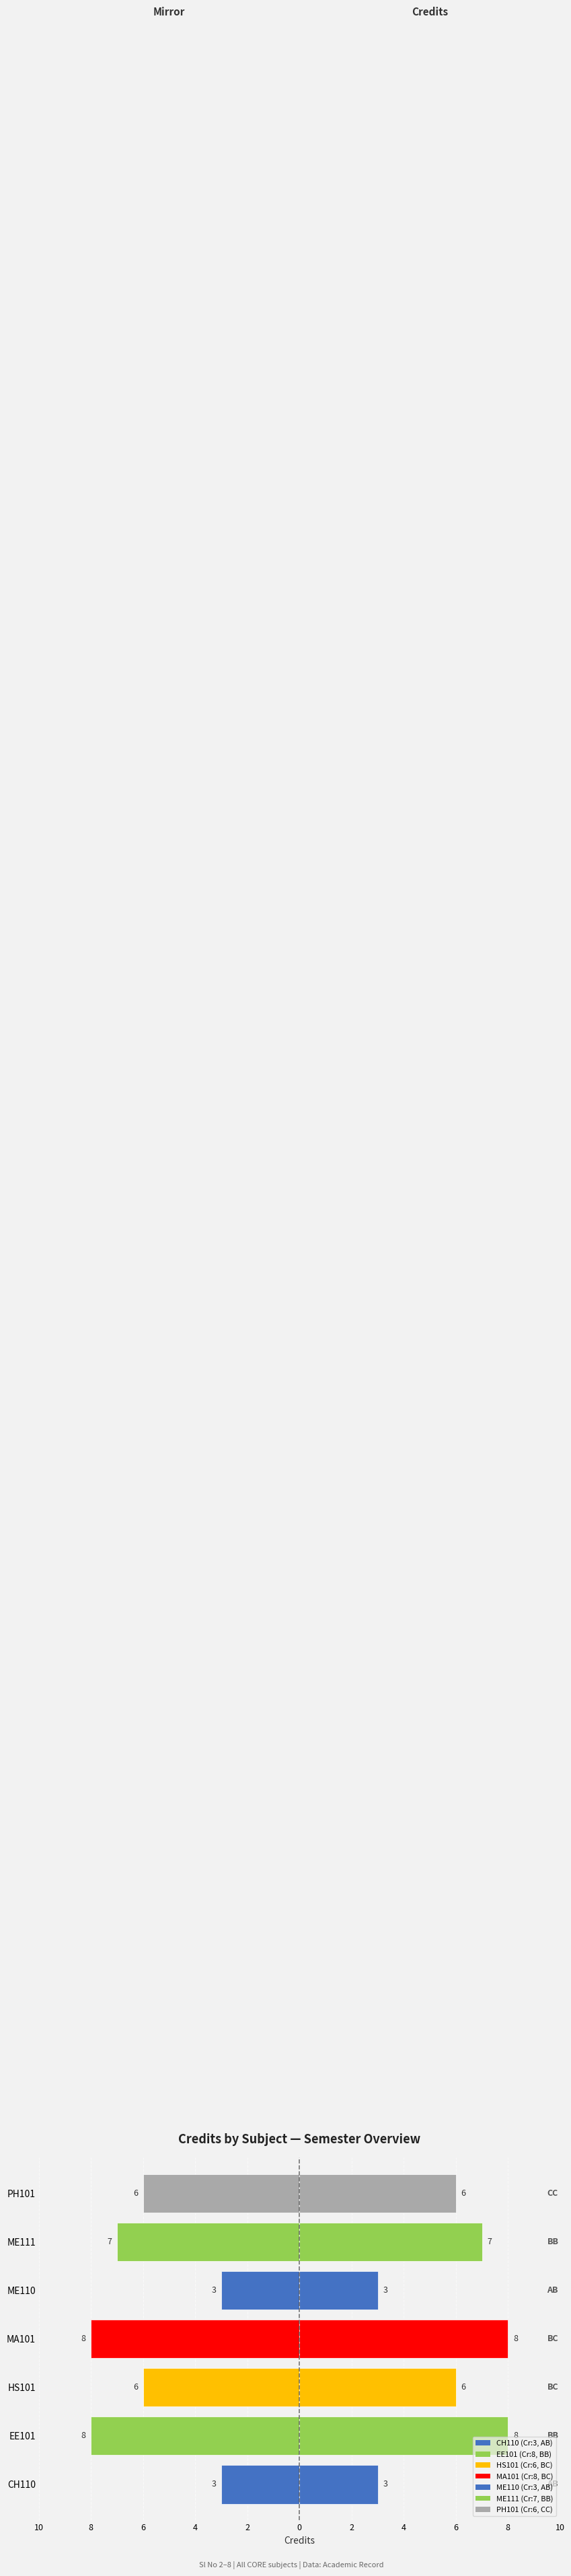

At how many categories does at least one series exceed -7?

7